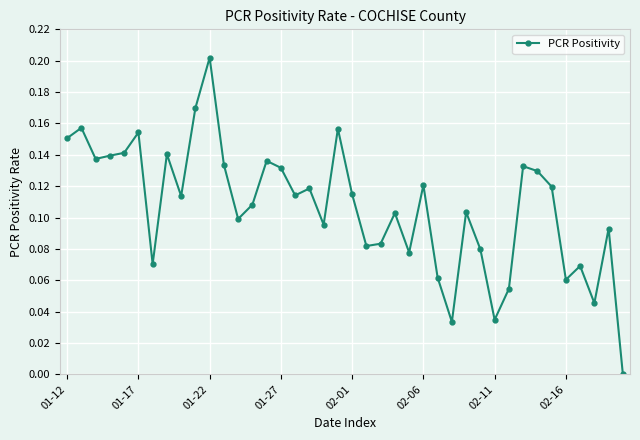

What is the sum of all values?

4.3